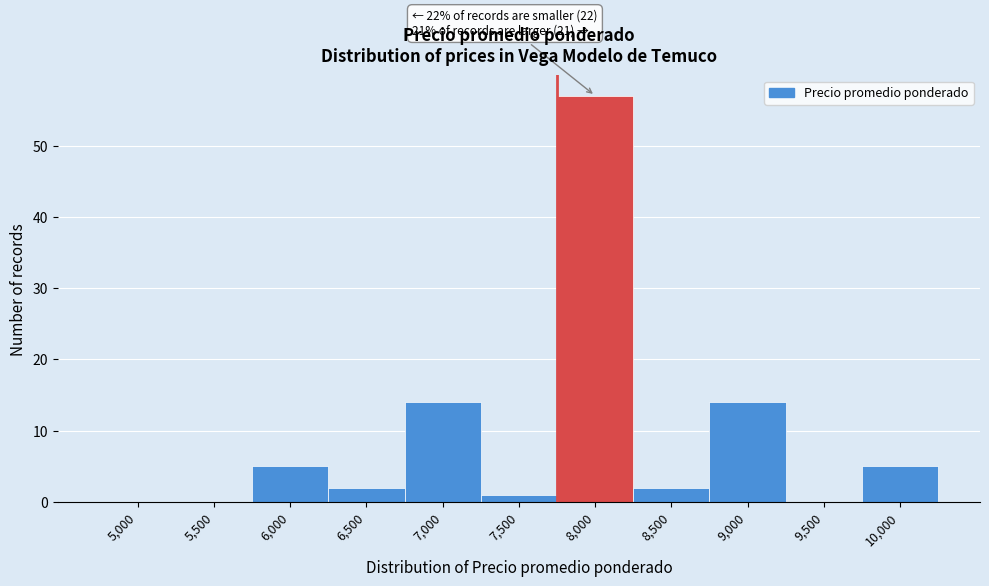

Reading left to right, transcribe all the data shown in this chart.

5,000=0	5,500=0	6,000=5	6,500=2	7,000=14	7,500=1	8,000=57	8,500=2	9,000=14	9,500=0	10,000=5